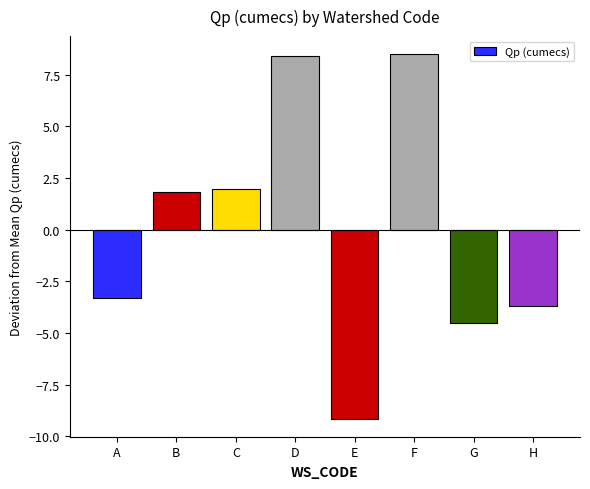

How many values are above zero?

4